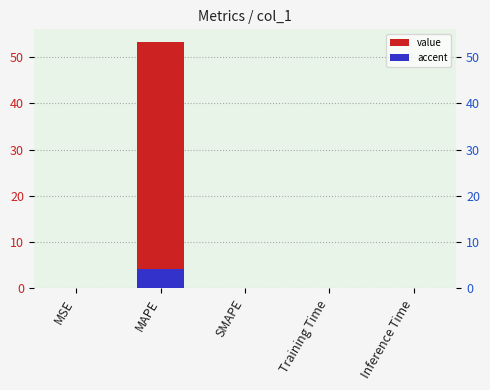

The value at SMAPE is 33.9. True or false?

False